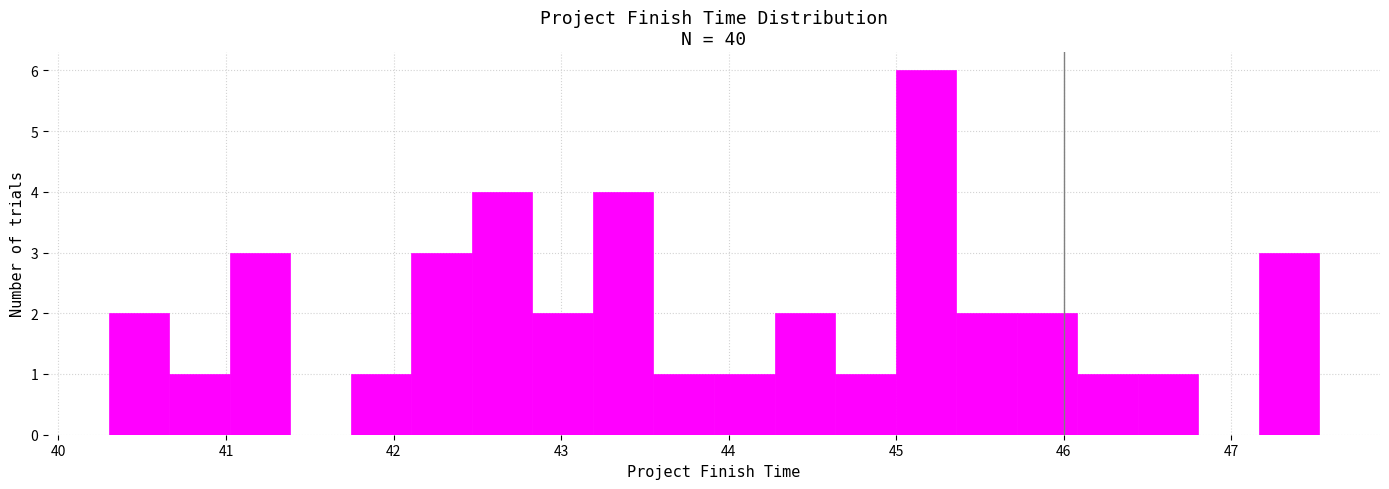

Read against the x-axis, roughly where is the centre of the tallest bar?

45.2